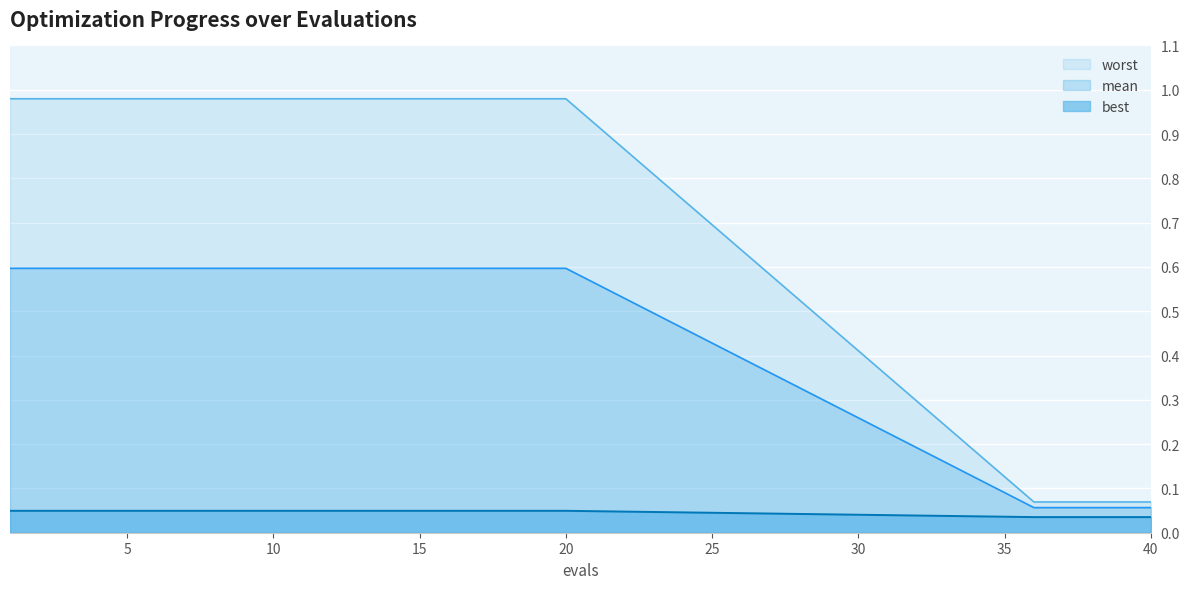

What are all the series names shown in the legend?

worst, mean, best